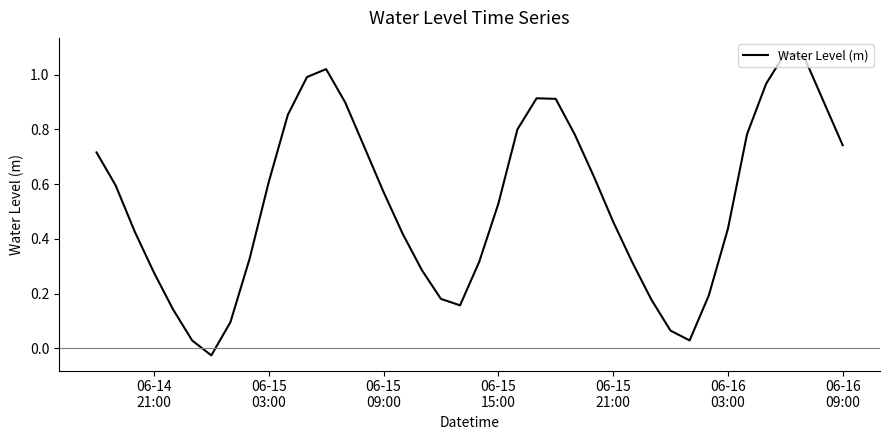

What is the difference between the second highest and minimum values?

1.1